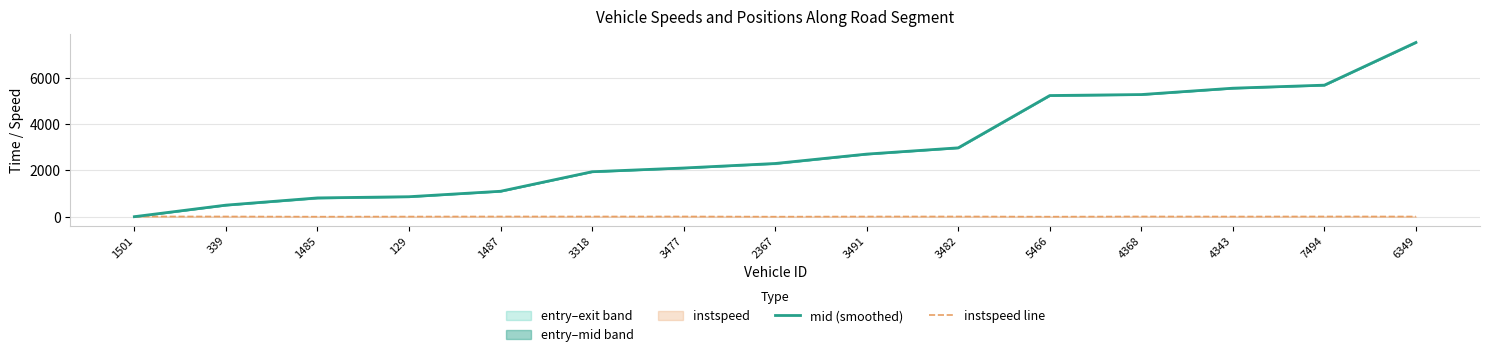

At which label does instspeed line reach its peak?

1501